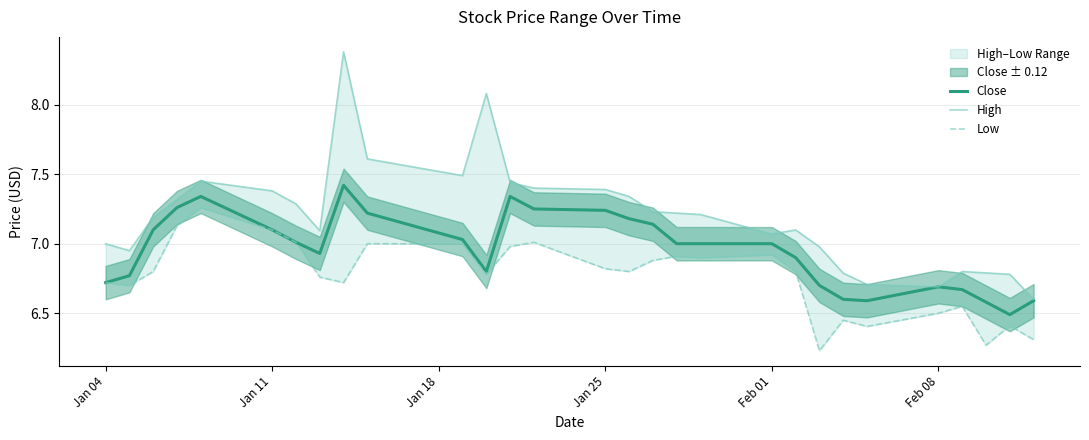

How many categories are shown in the chart?

29